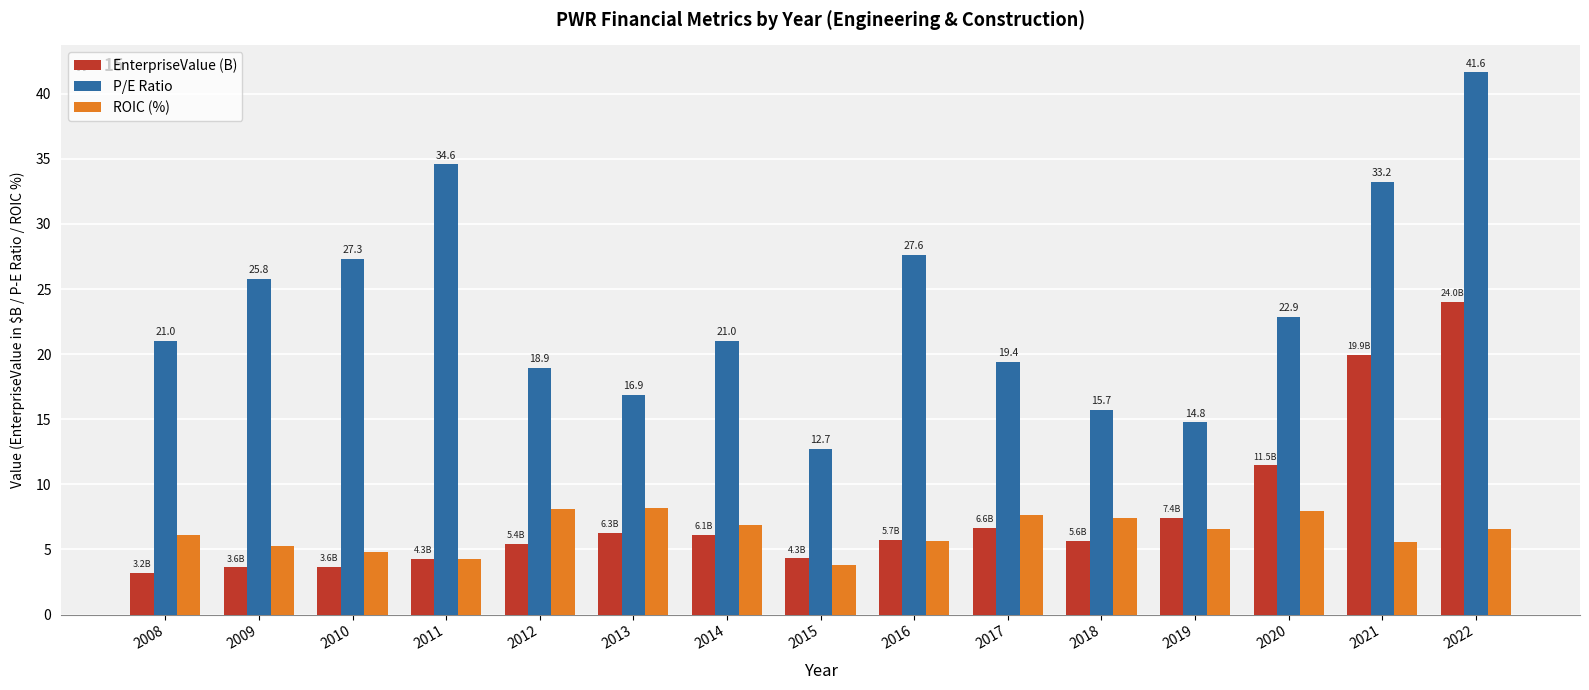

How many data points does each series have?

15